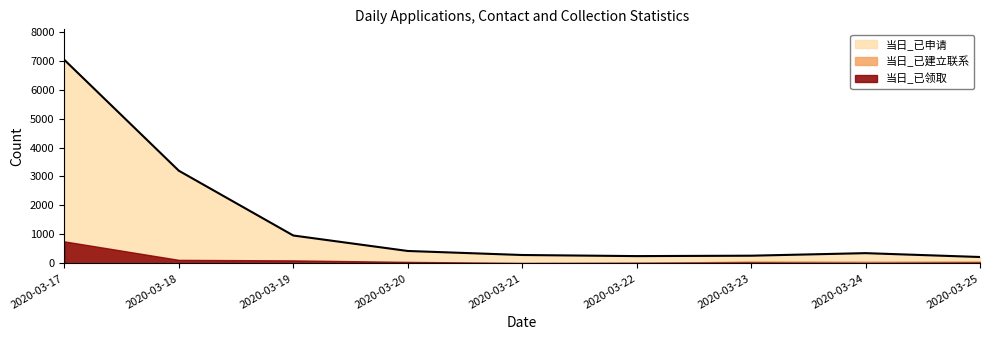

List the series in order of their peak value, highest first.

当日_已申请, 当日_已领取, 当日_已建立联系